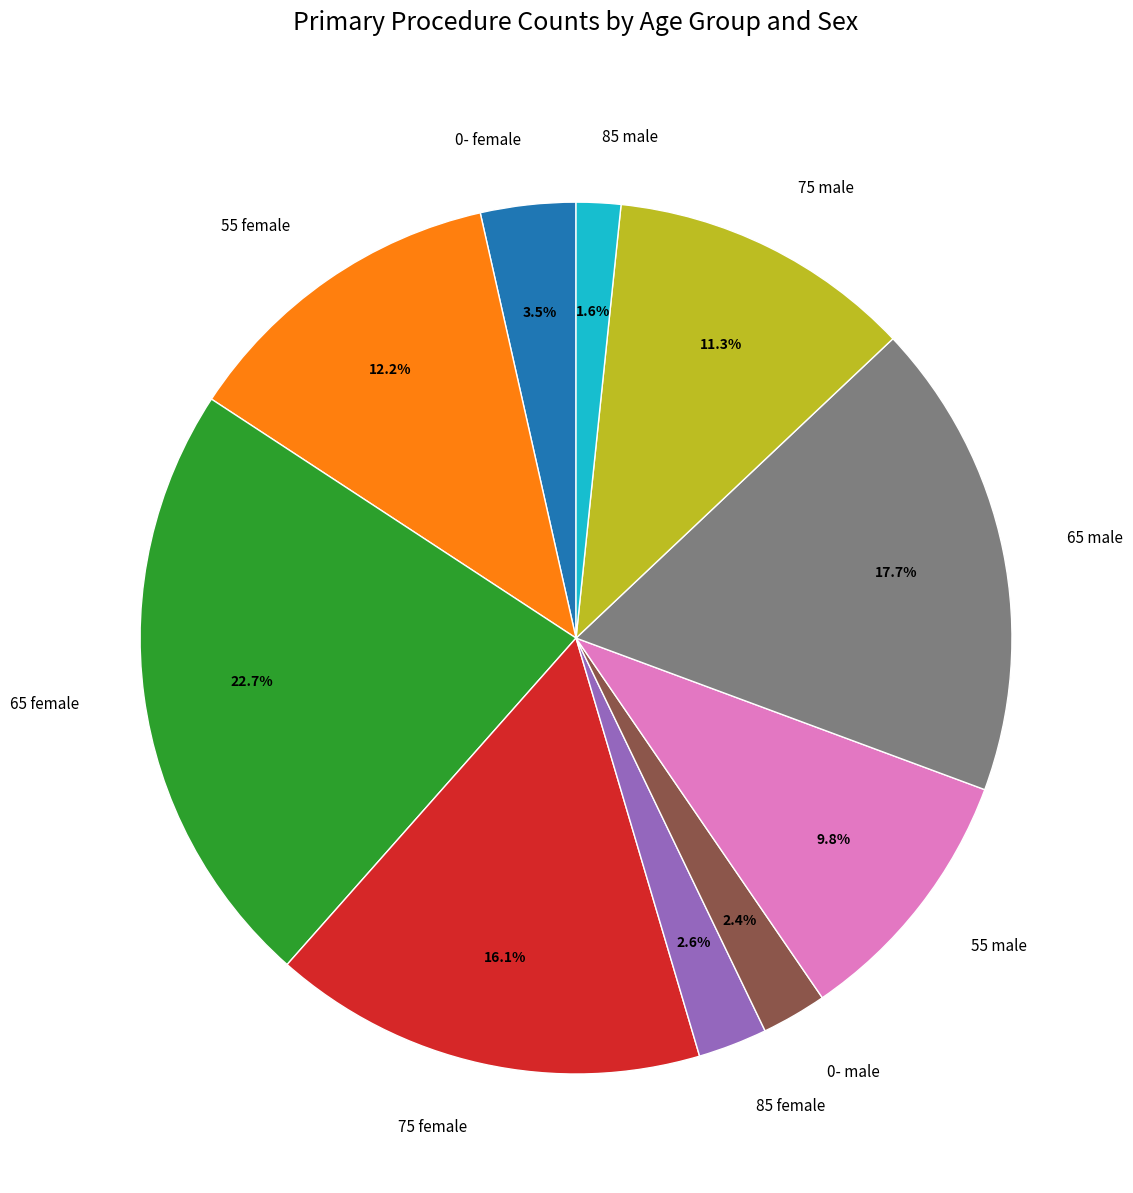

Is there a majority slice in this chart?

No